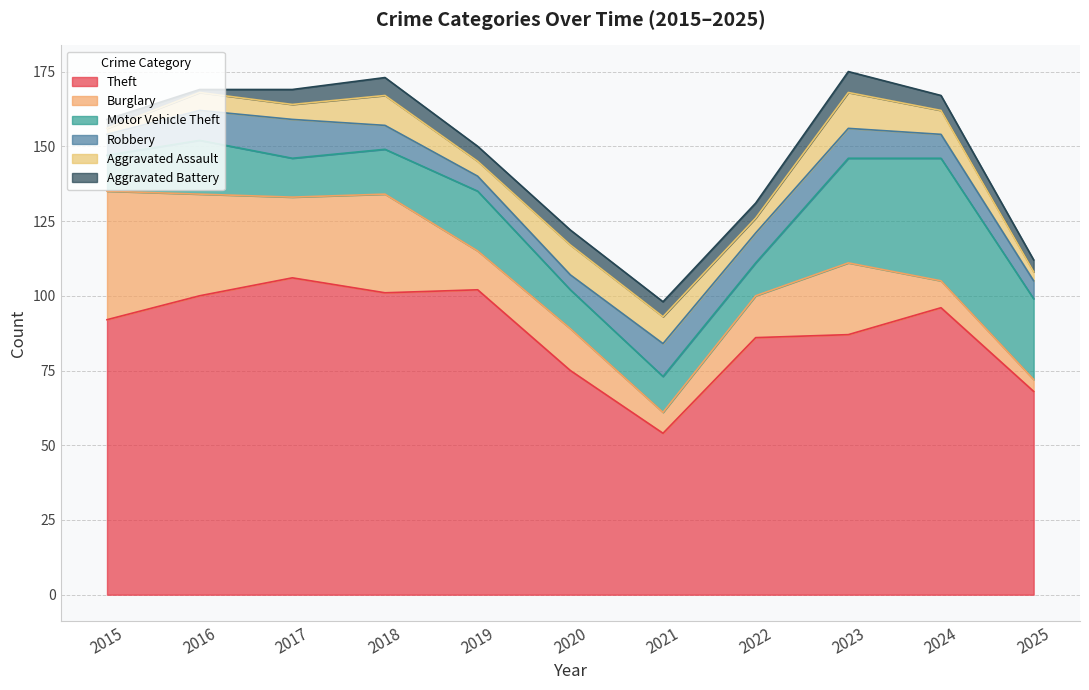

True or false: Aggravated Battery has more than 1 interior local peaks.

True